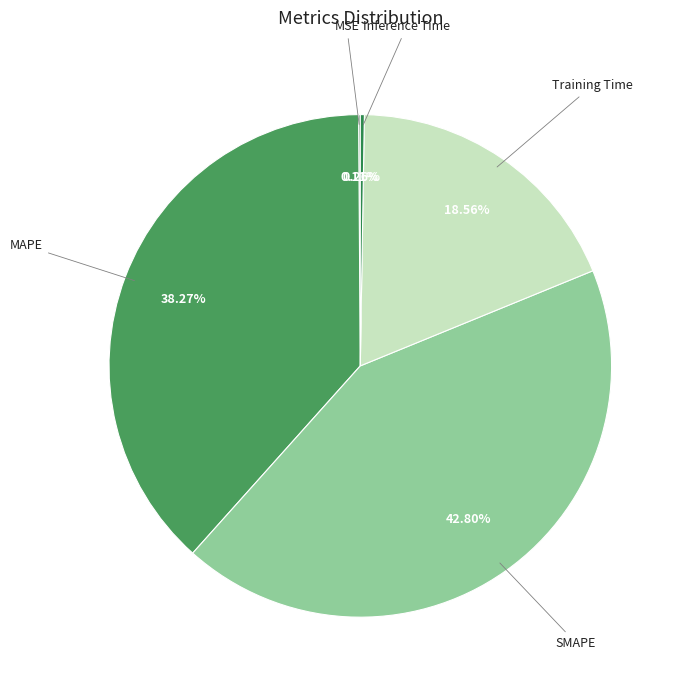

Count the number of slices in the pie.

5